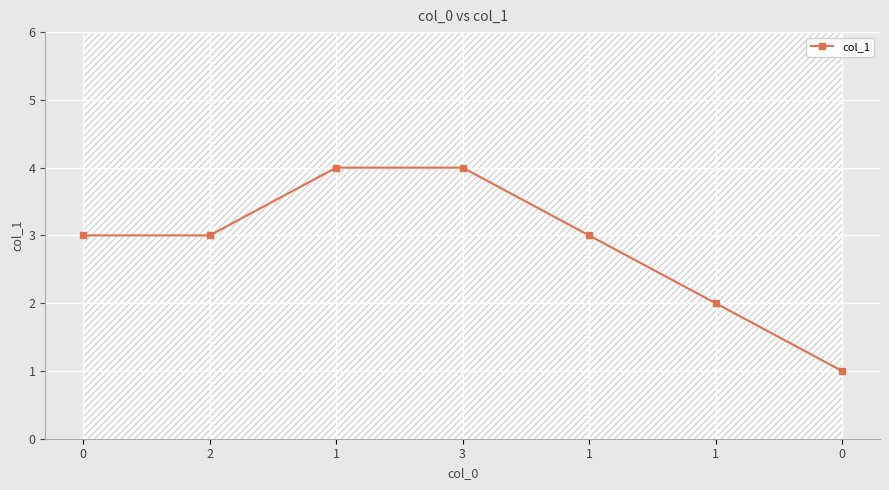

What is the sum of all values?

20